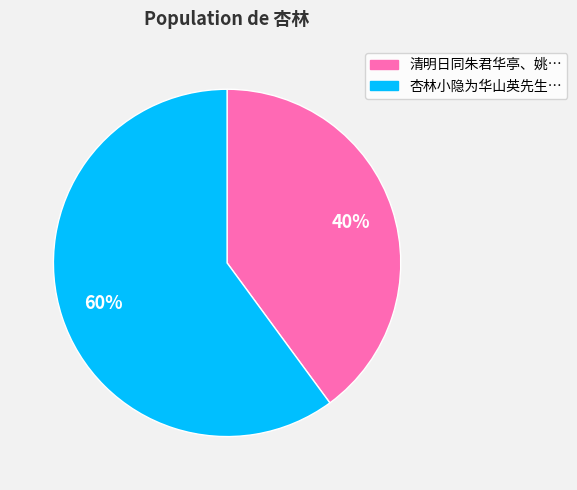

Is there a majority slice in this chart?

Yes